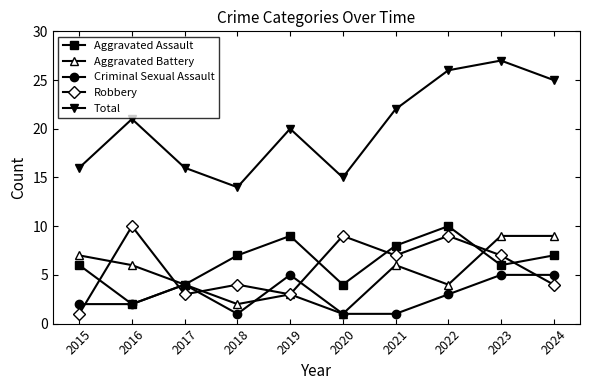

Is the value of Total at 2015 greater than the value of Aggravated Battery at 2024?

Yes